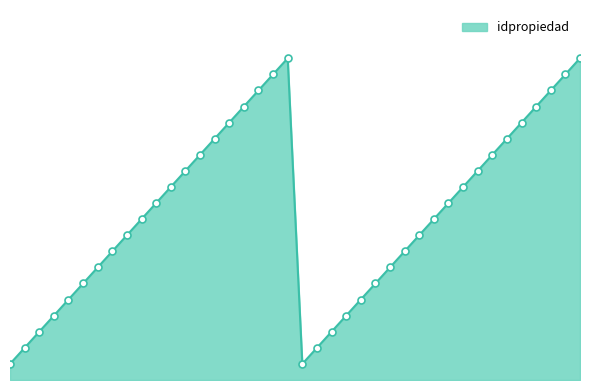

How many interior local peaks (higher than both neighbors) does the data have?

1